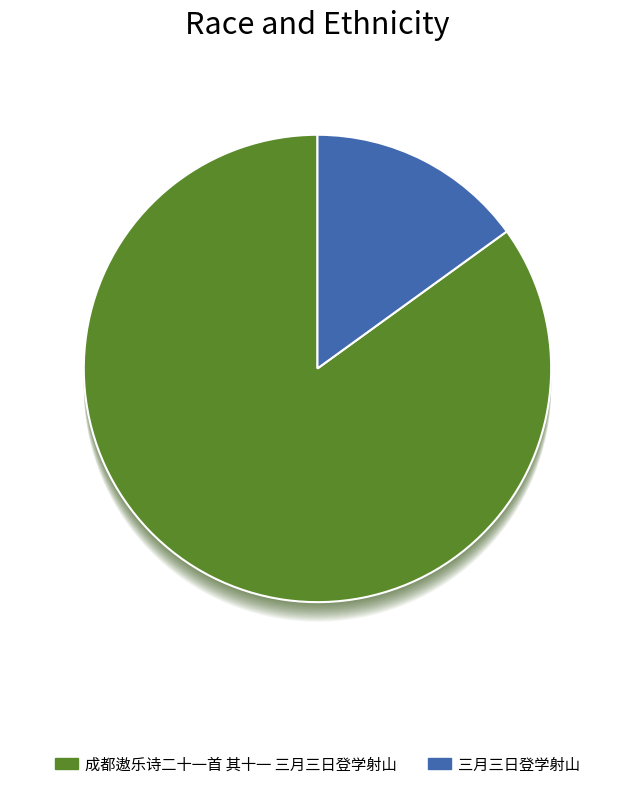

Is there any slice that represents more than half of the pie?

Yes